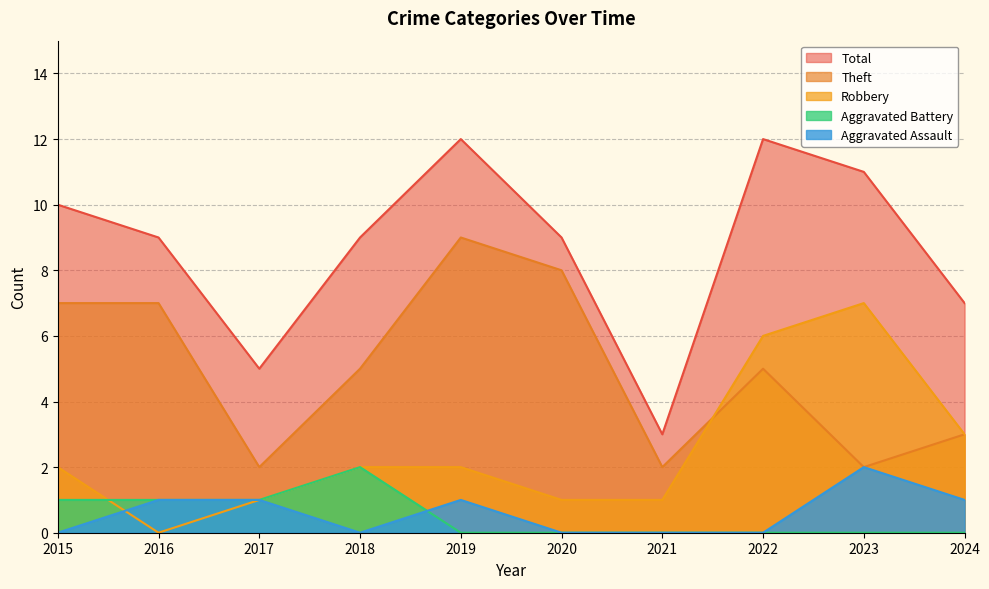

What is the difference between the maximum and minimum values in the Aggravated Assault series?

2